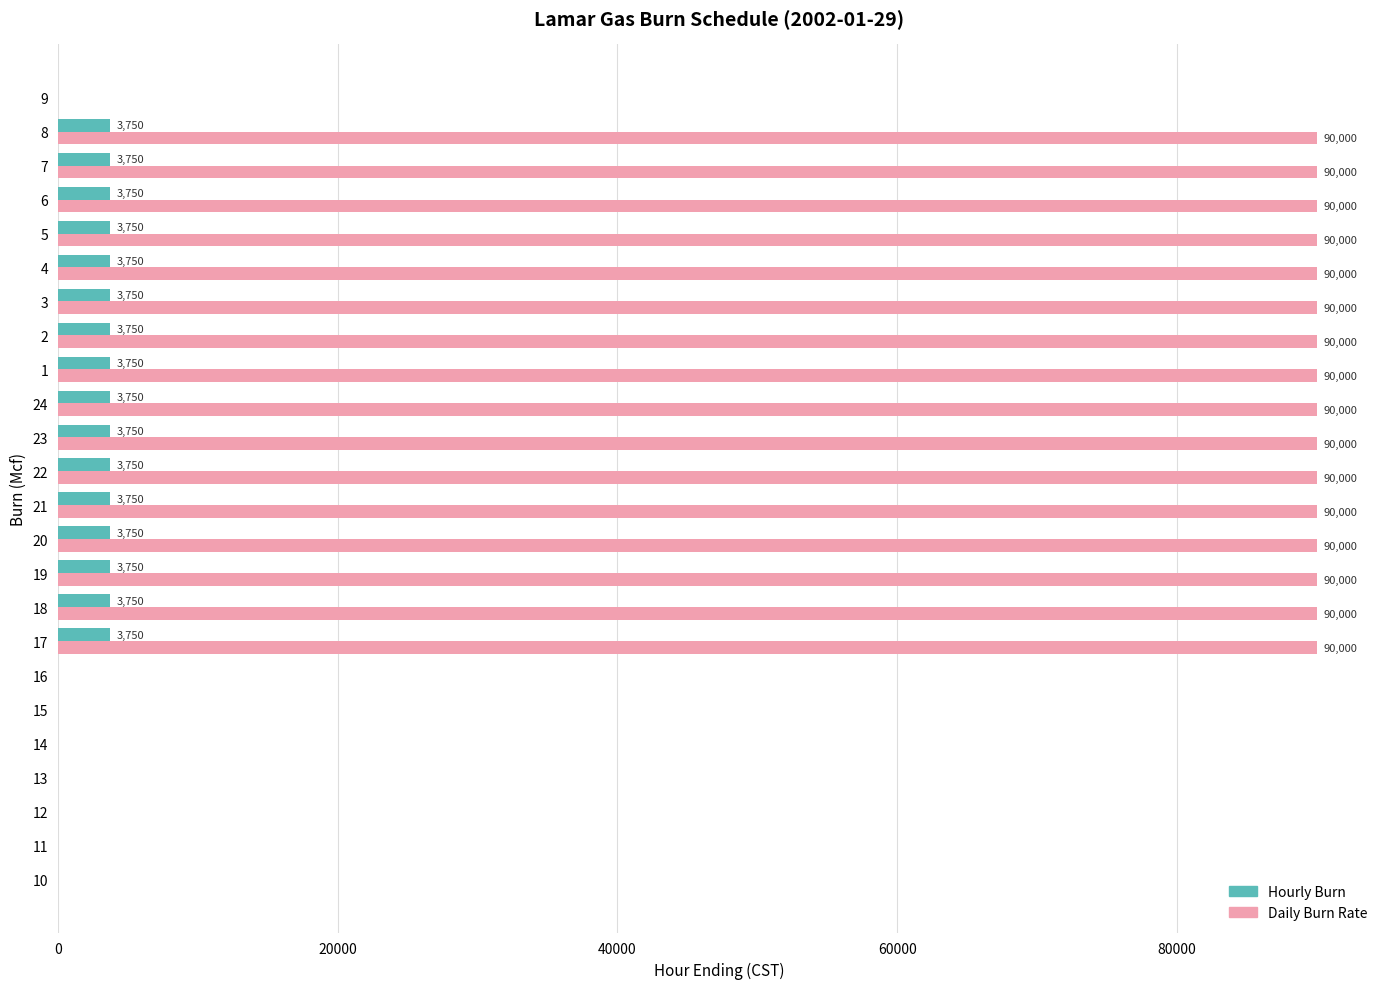

Is the value of Hourly Burn at 18 greater than the value of Daily Burn Rate at 3?

No